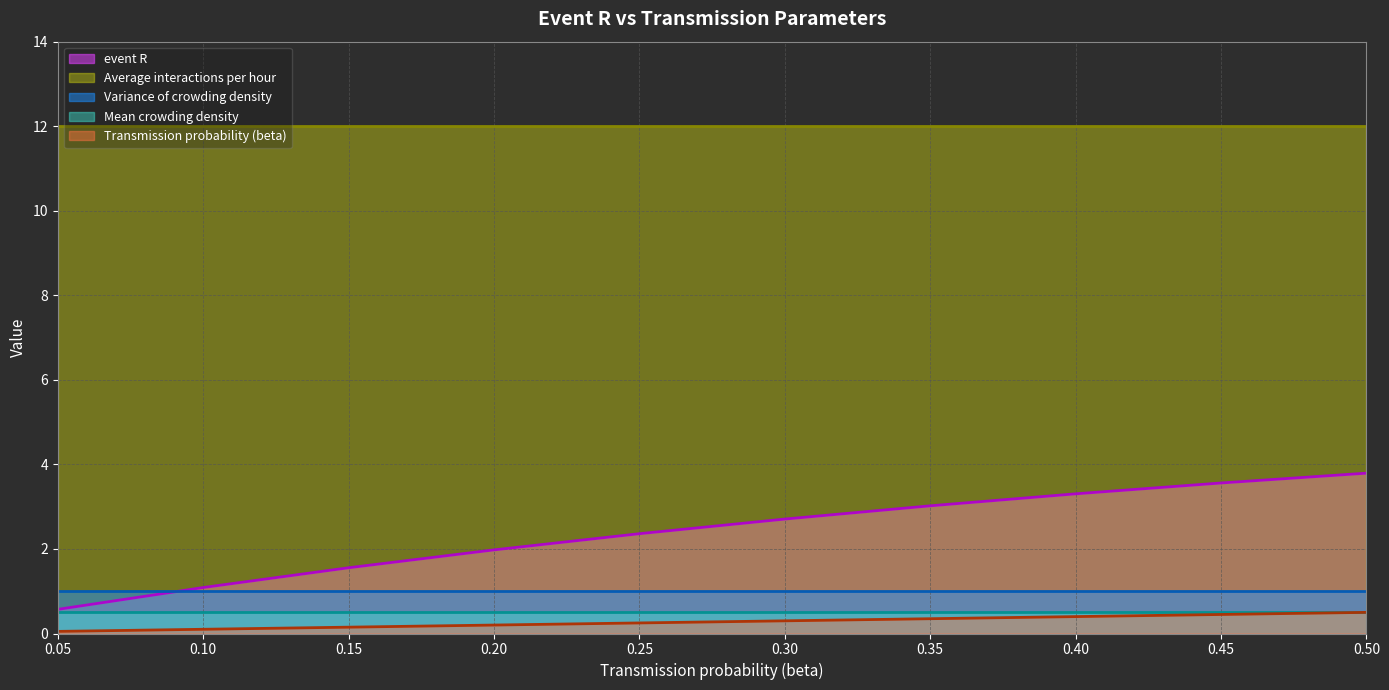

Count the number of data series in this chart.

5